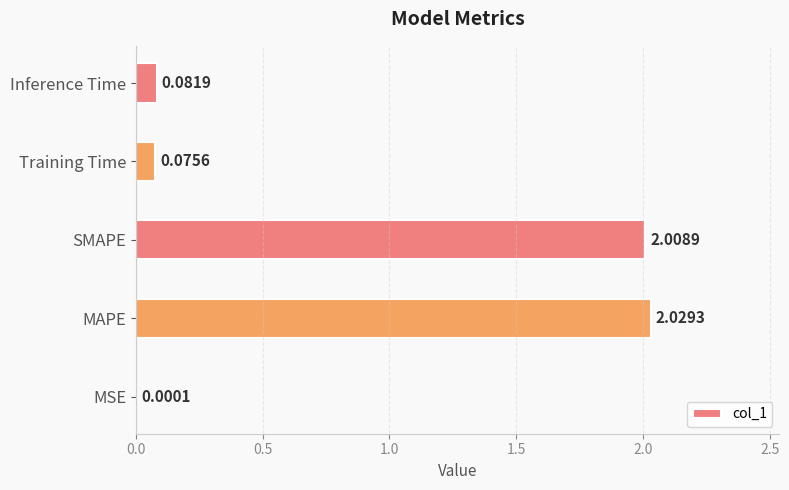

Are the bars horizontal?

Yes